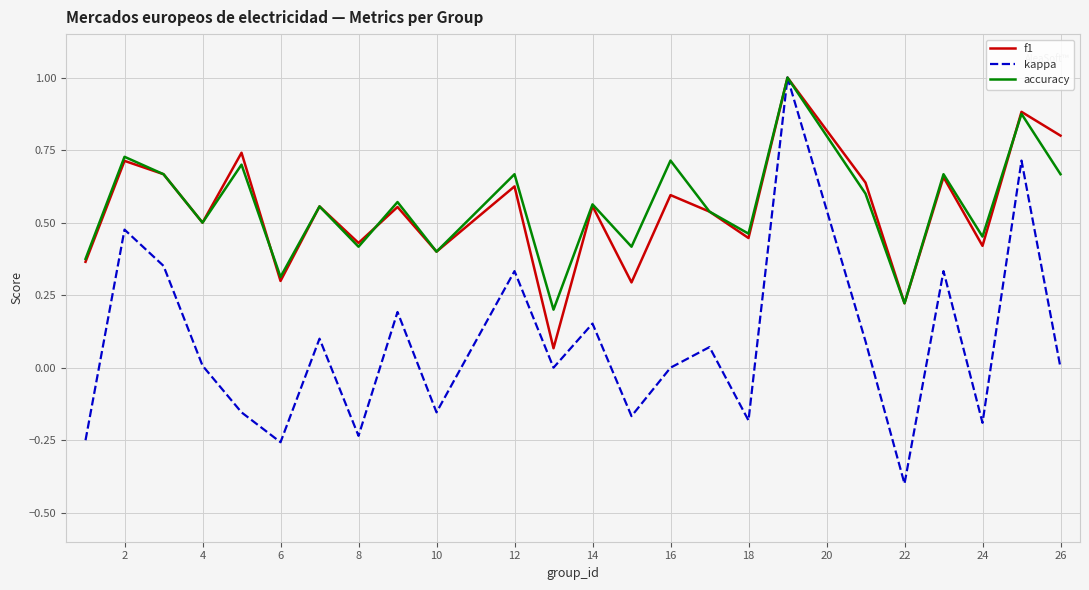

What is the maximum value shown in the chart?

1.0